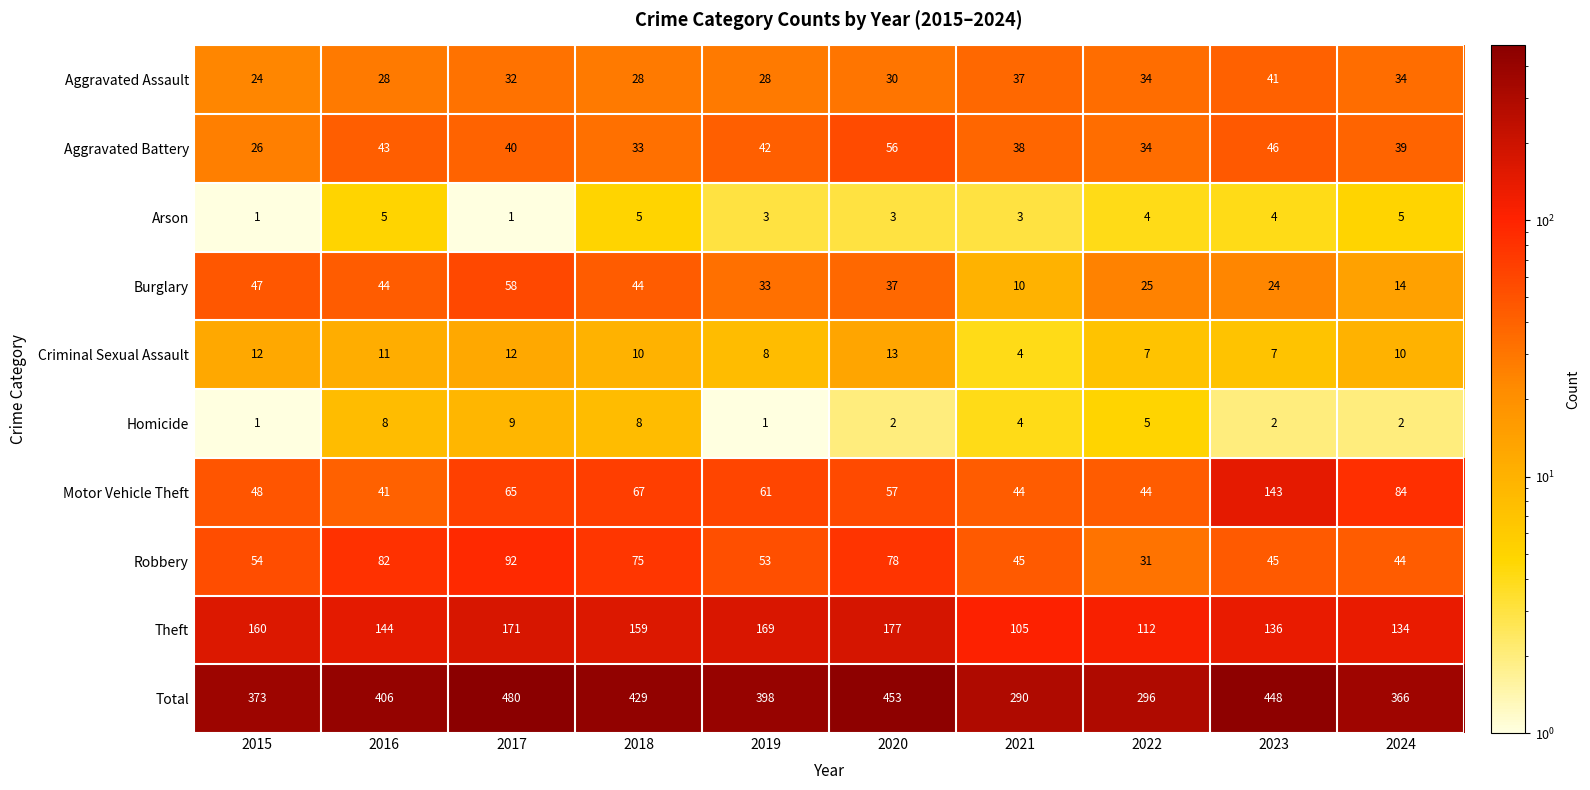

At how many categories does at least one series exceed 125?

10